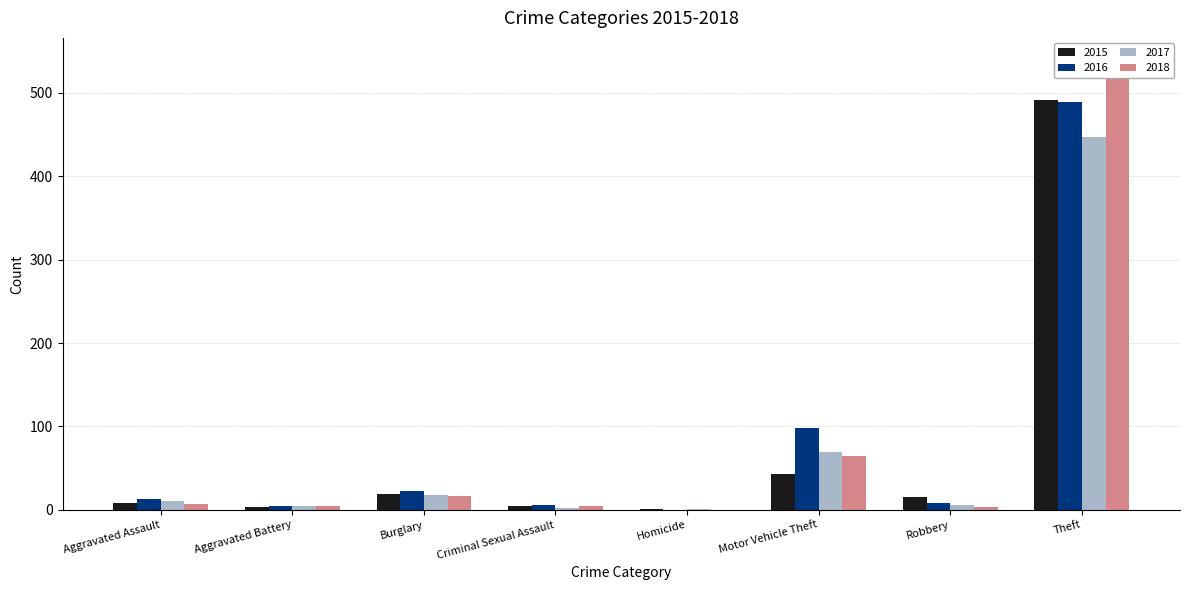

True or false: 2016 has a value of 5 at Aggravated Battery.

True